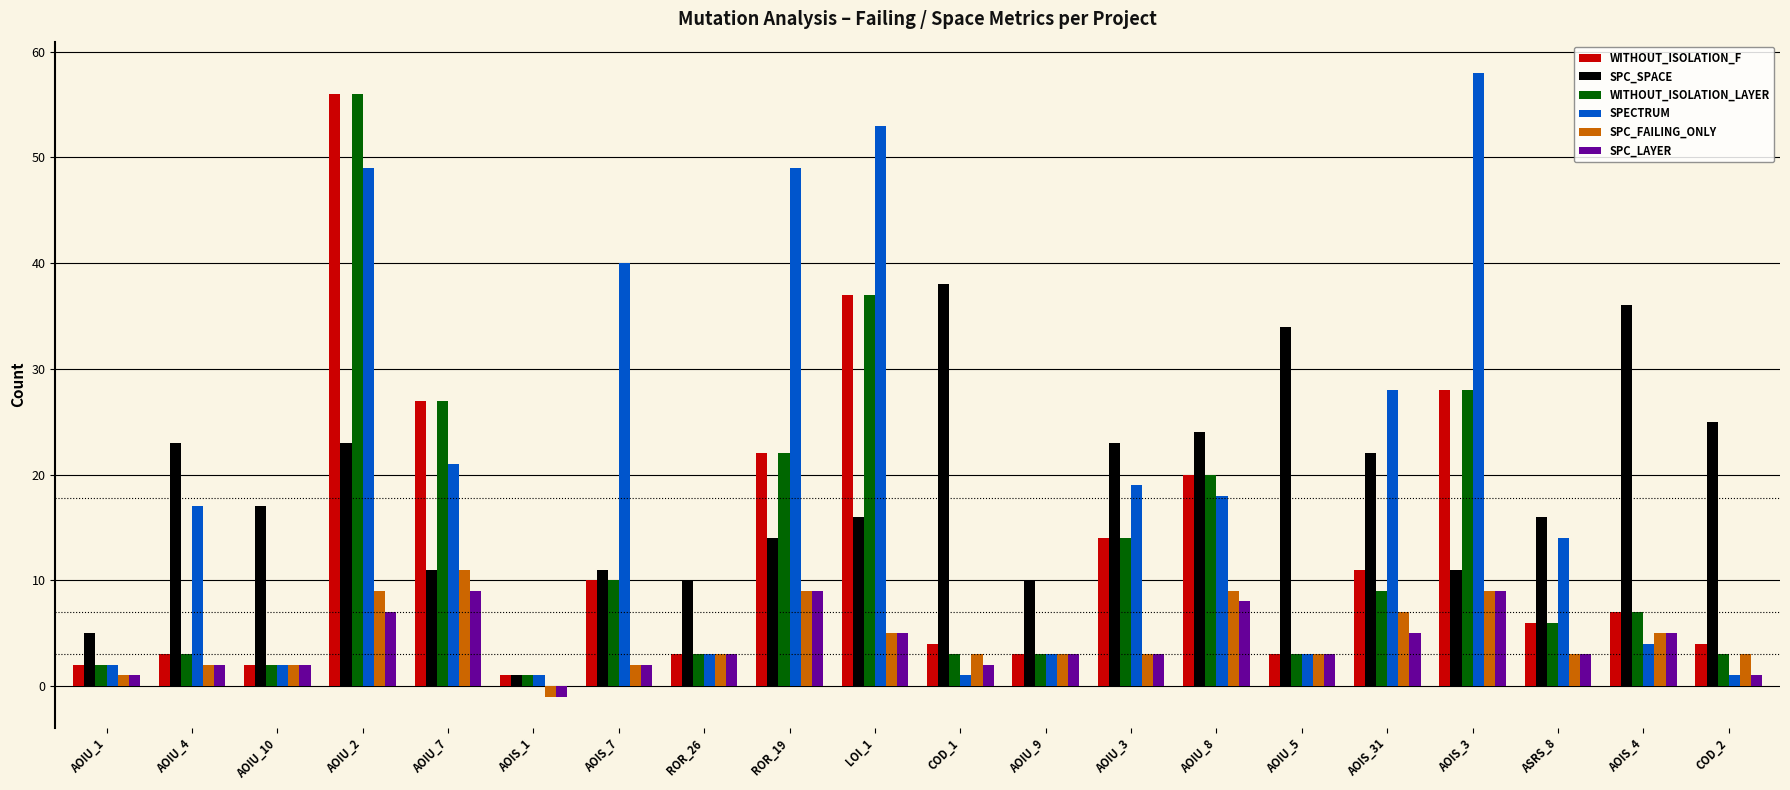

What is the label of the 5th bar from the left?

AOIU_7